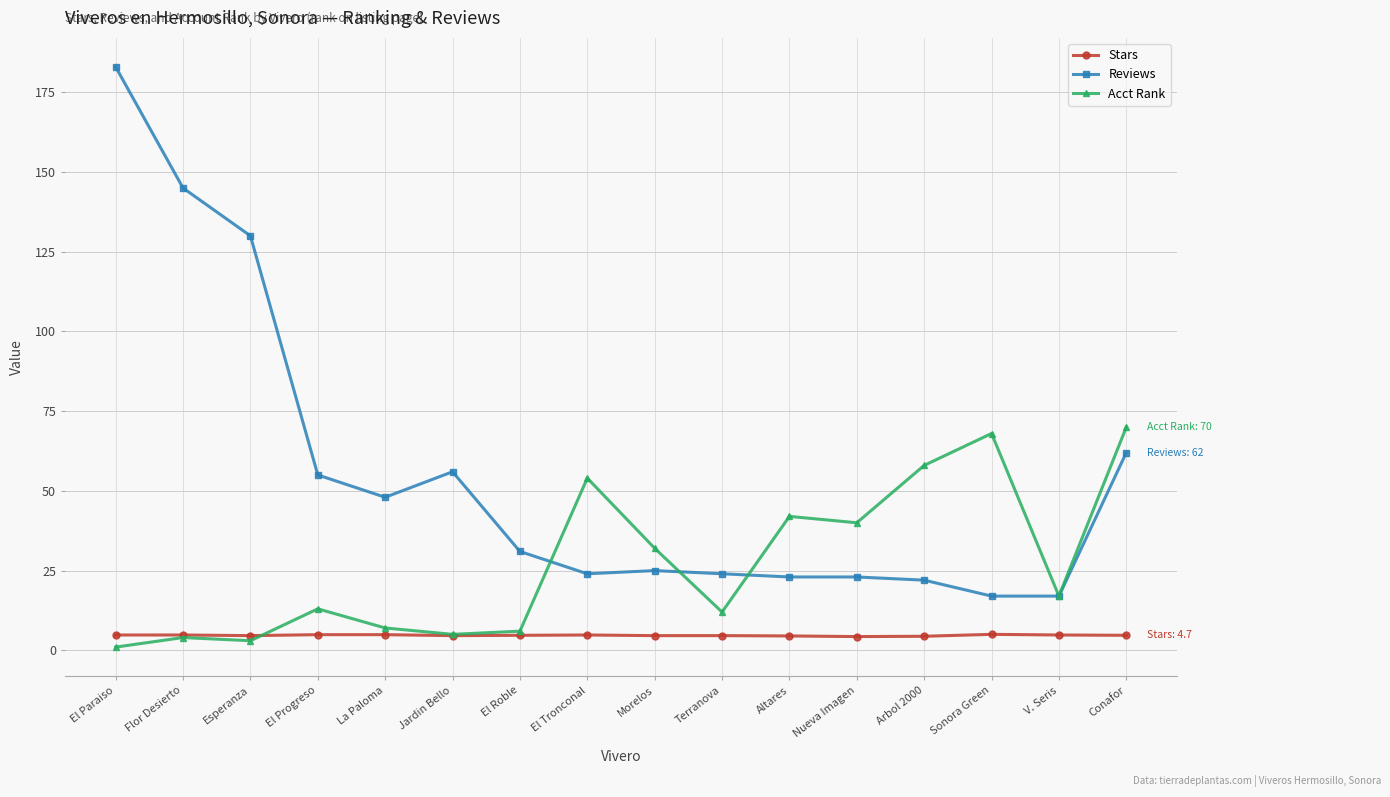

True or false: Reviews and Stars cross at least once.

False